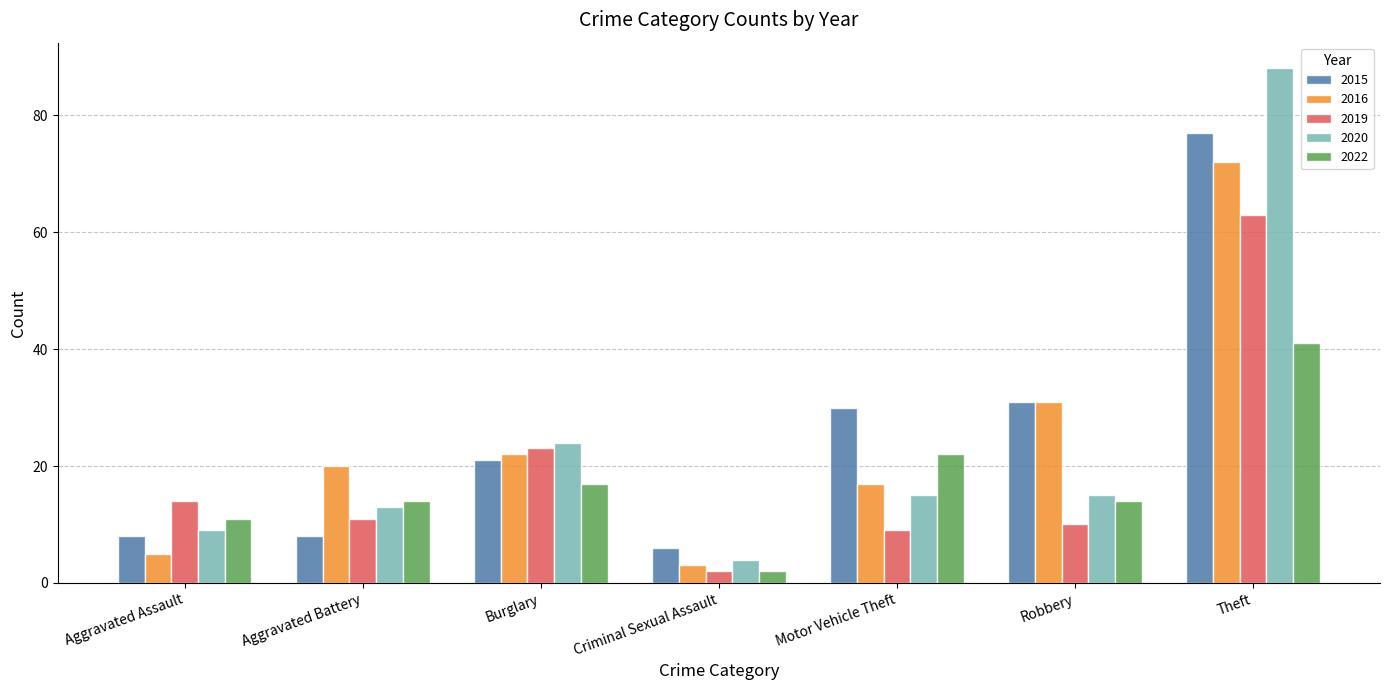

The 2016 series shows 8 at Aggravated Assault. True or false?

False